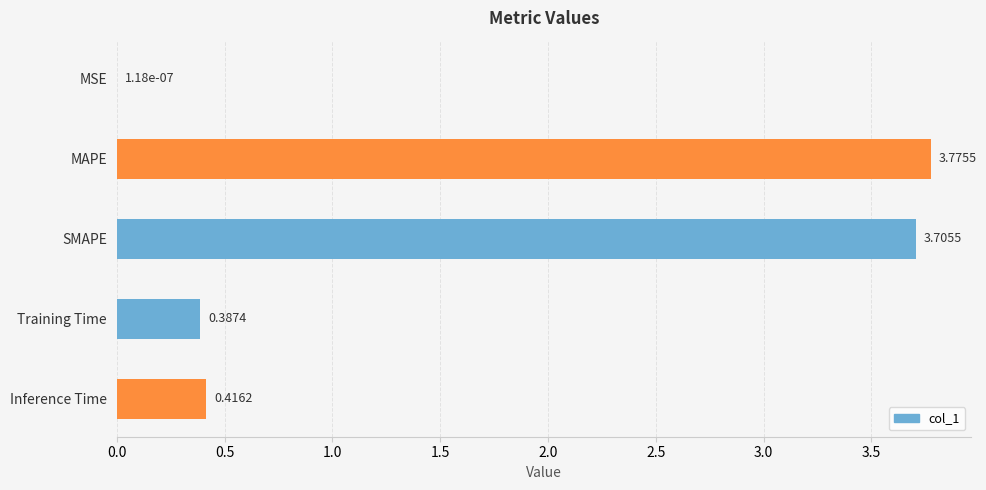

What is the sum of all values?

8.3